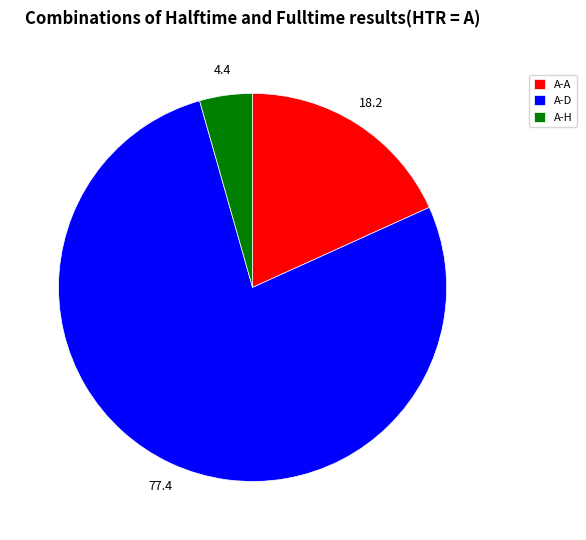

Is there any slice that represents more than half of the pie?

Yes